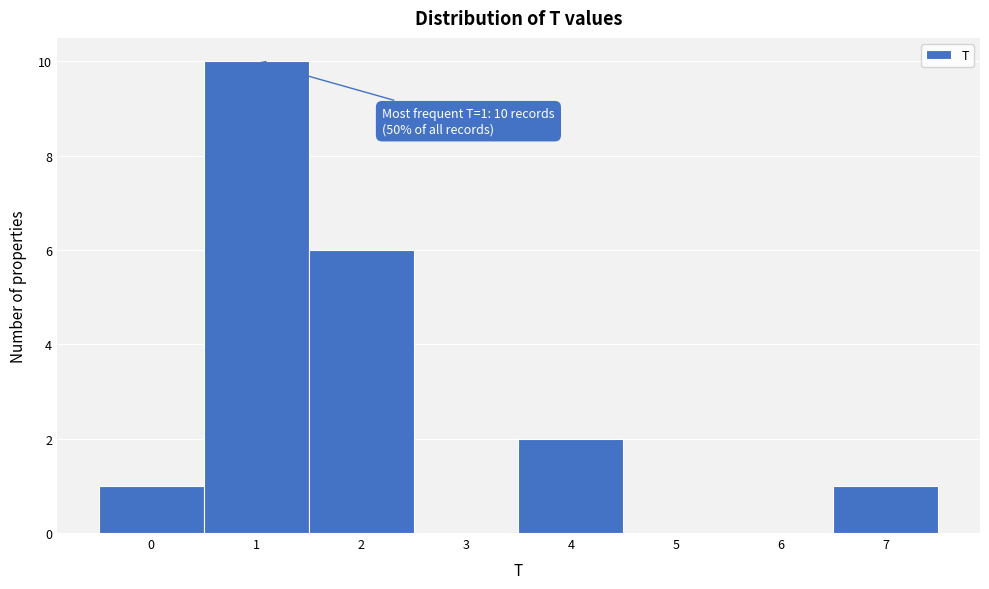

Over which range of the x-axis is the bar tallest?

0.5 to 1.5